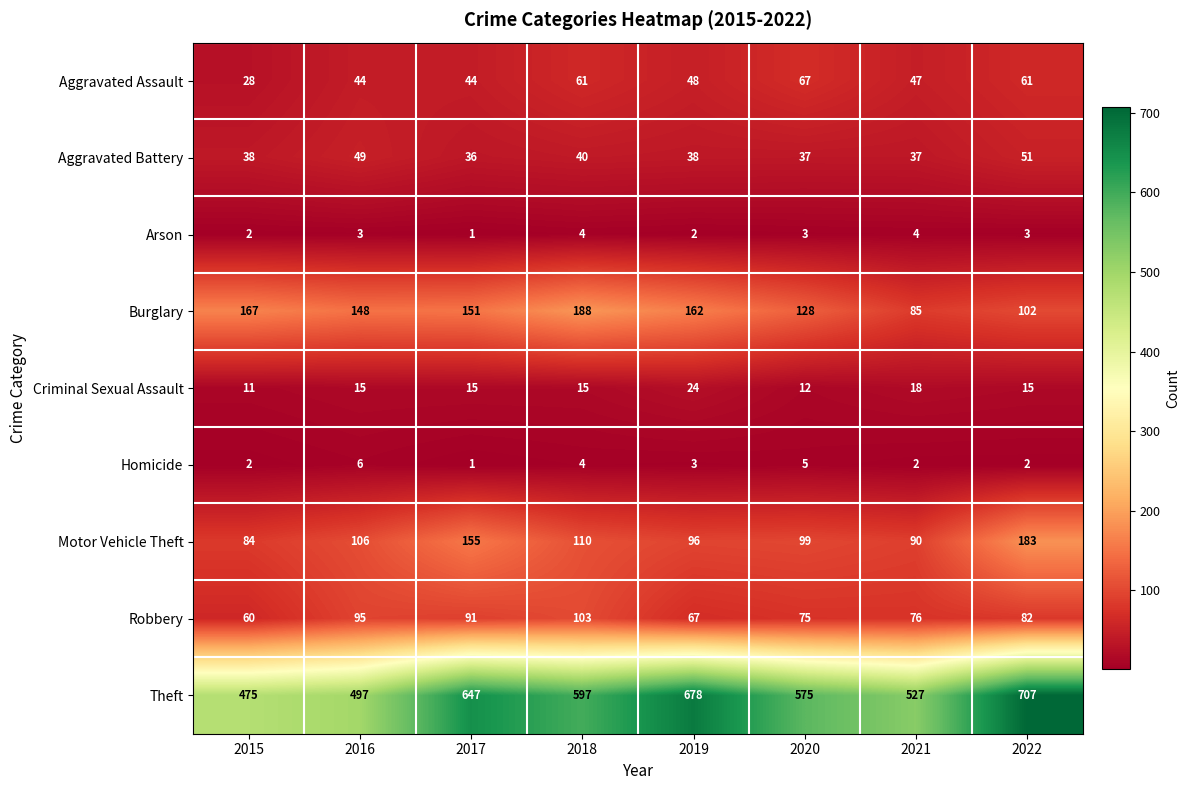

Which series has the largest range (max minus min)?

Theft